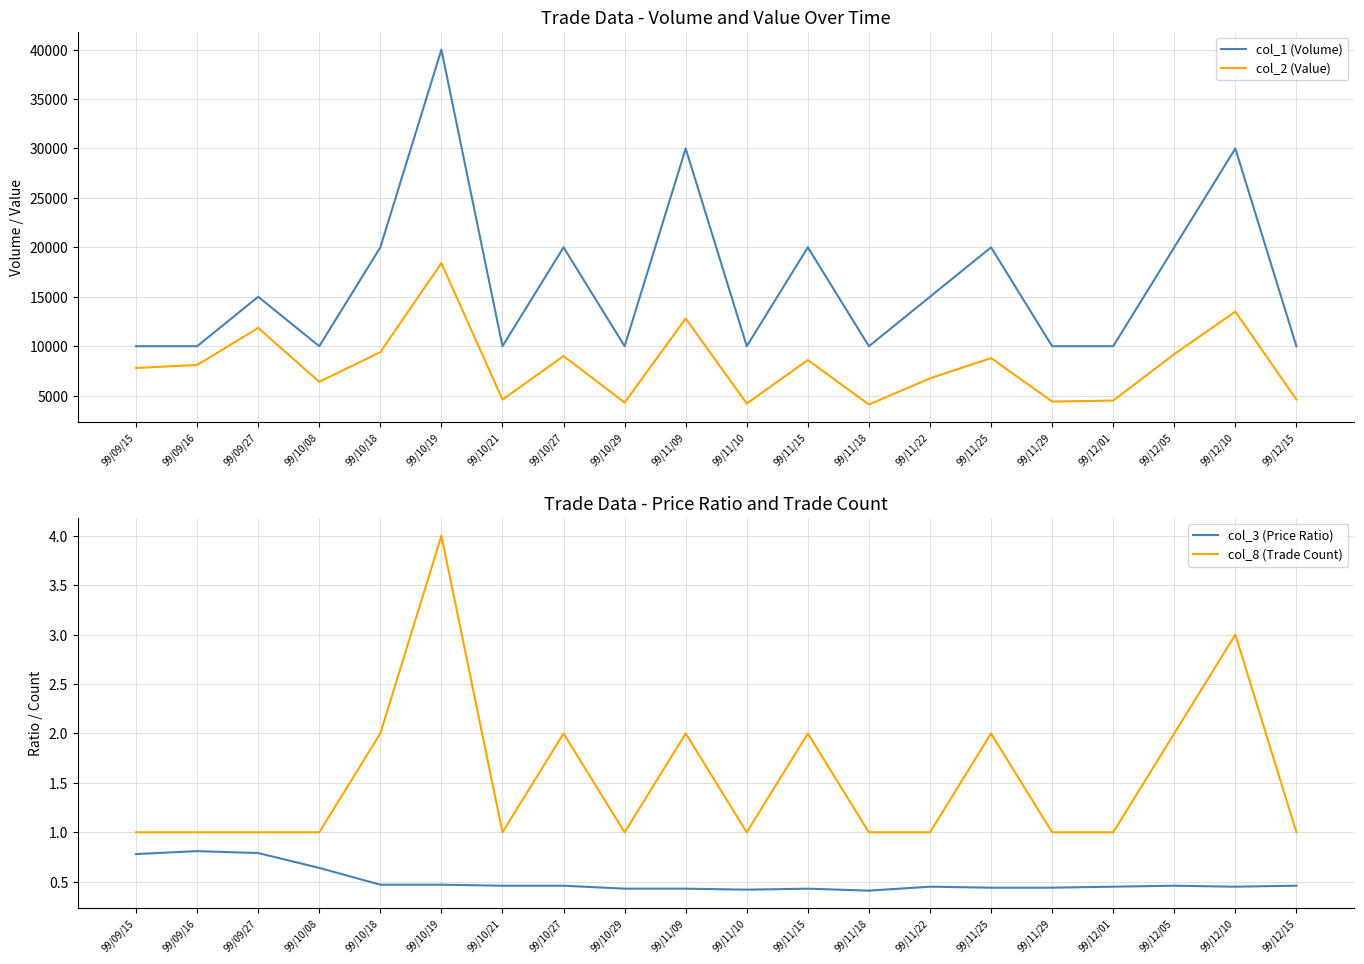

Count the number of data series in this chart.

4